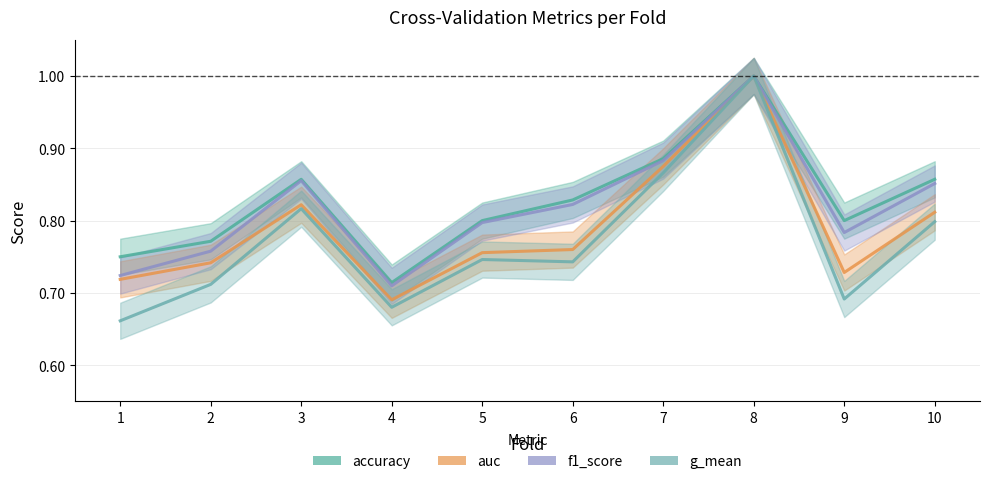

In f1_score, how many points are lower than both neighbors (excluding endpoints)?

2